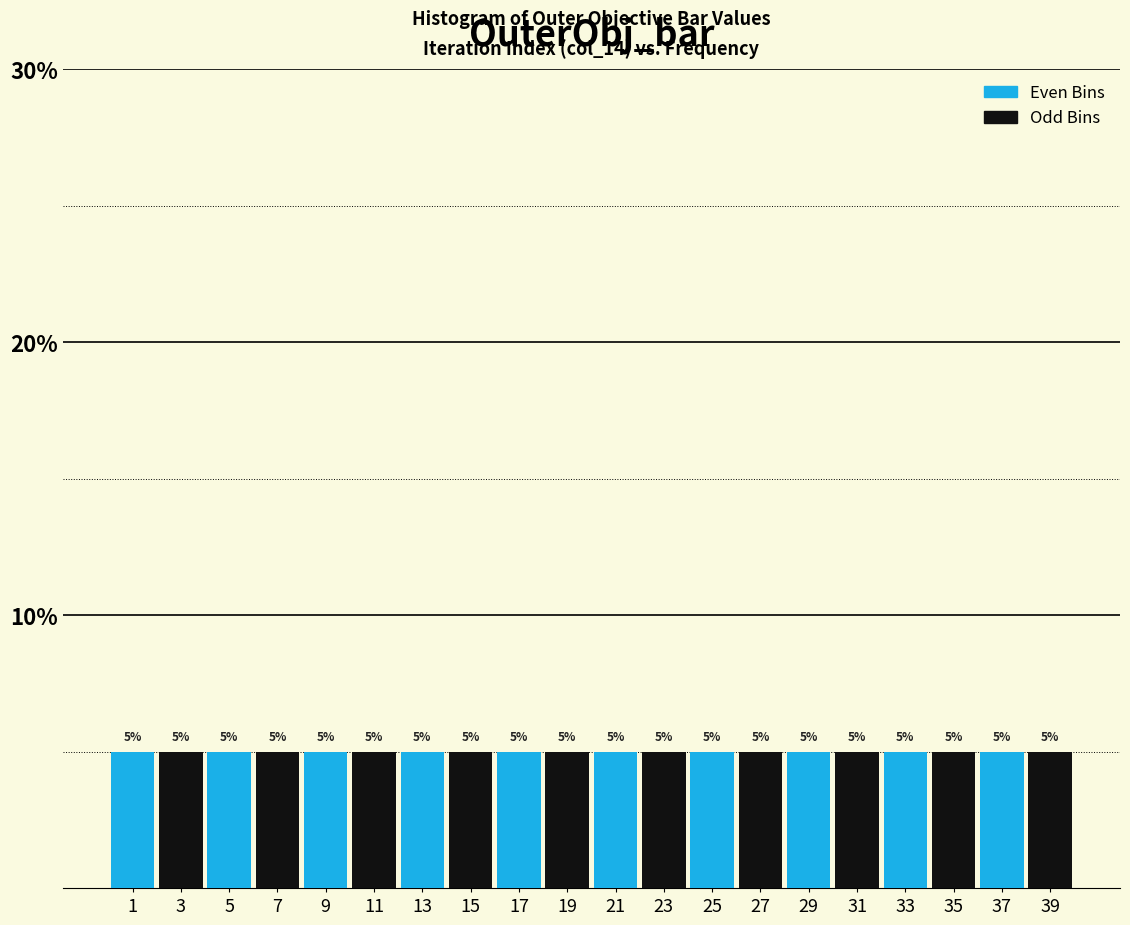

Reading left to right, transcribe this chart: for each bar, give the range it covers on the x-axis and its height.

0 to 2: 5
2 to 4: 5
4 to 6: 5
6 to 8: 5
8 to 10: 5
10 to 12: 5
12 to 14: 5
14 to 16: 5
16 to 18: 5
18 to 20: 5
20 to 22: 5
22 to 24: 5
24 to 26: 5
26 to 28: 5
28 to 30: 5
30 to 32: 5
32 to 34: 5
34 to 36: 5
36 to 38: 5
38 to 40: 5